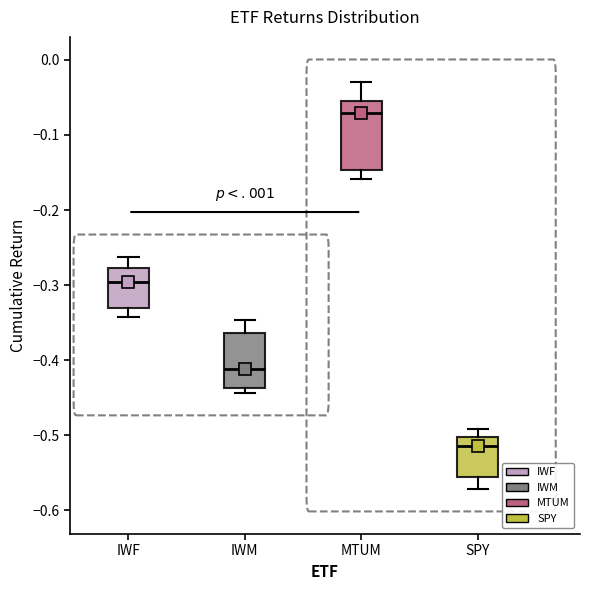

Comparing the boxes themselves (not the whiskers), which one is the tallest?

MTUM